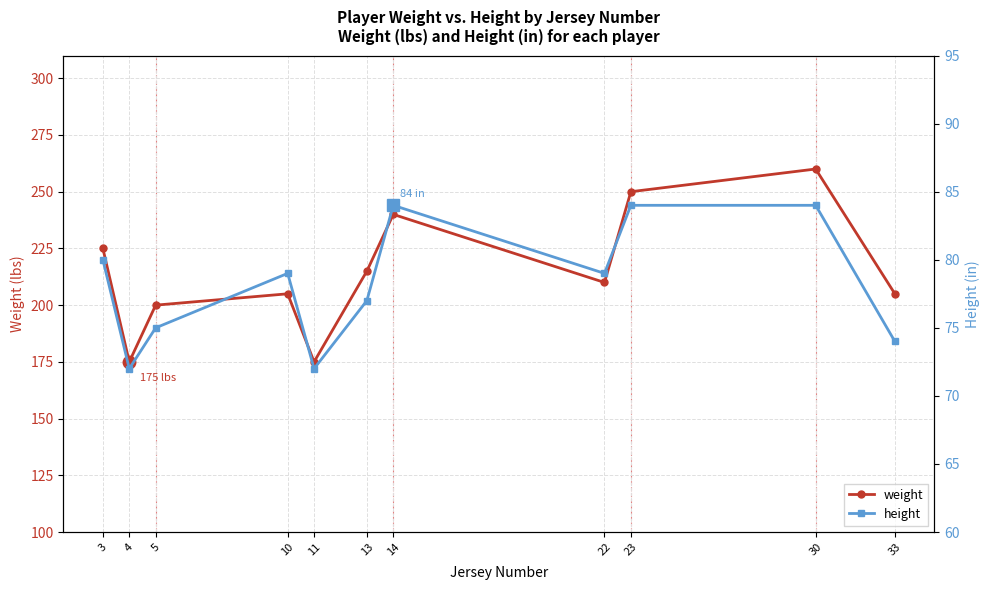

At which label does height first exceed 79?

3